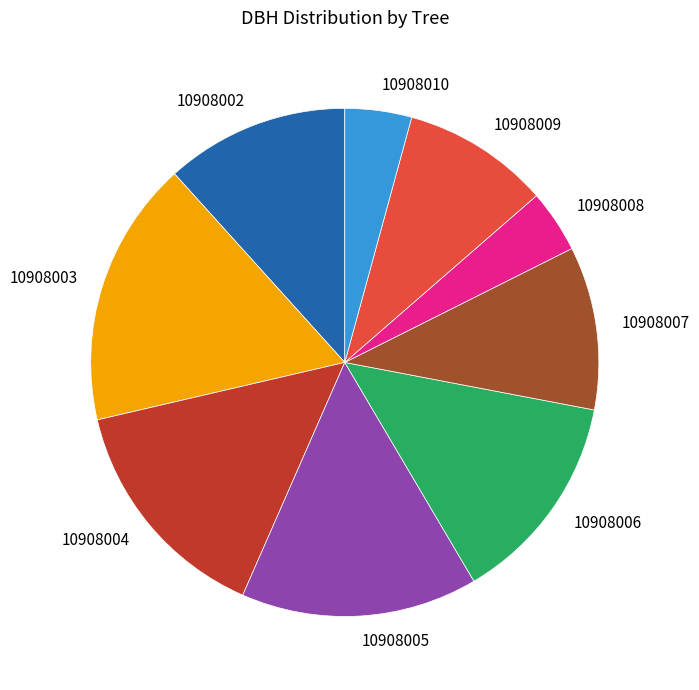

Count the number of slices in the pie.

9